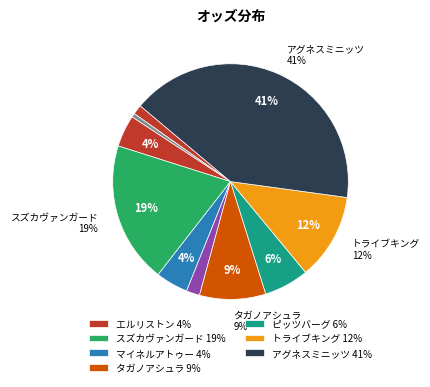

Which slice is the largest?

アグネスミニッツ